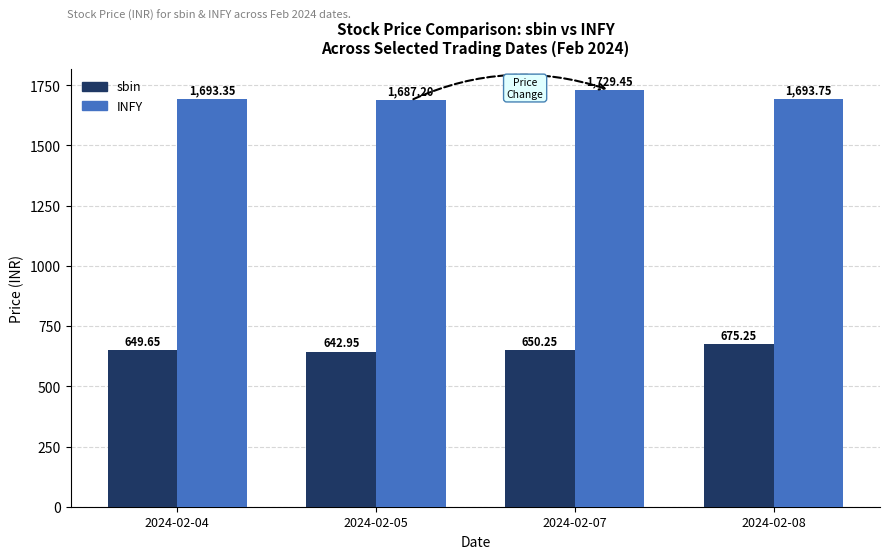

How many data points in sbin are above 650?

2